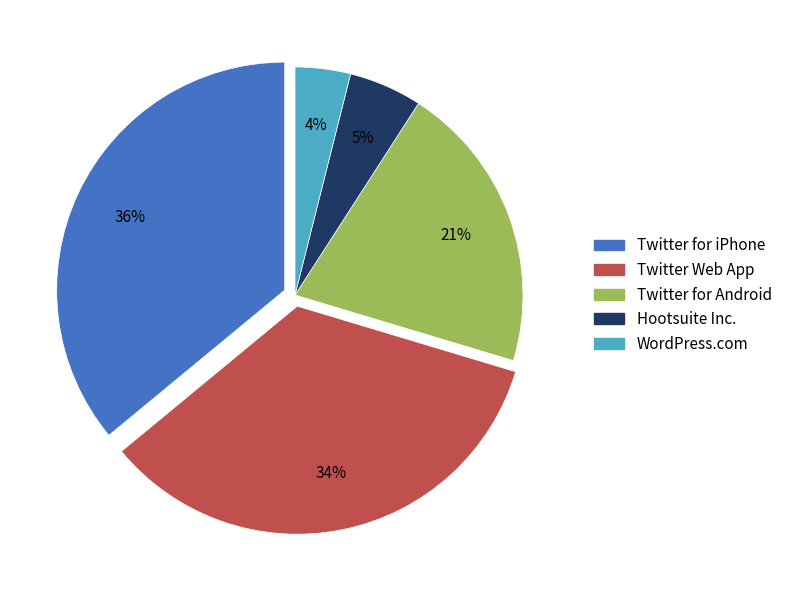

What is the largest slice in the pie chart?

Twitter for iPhone